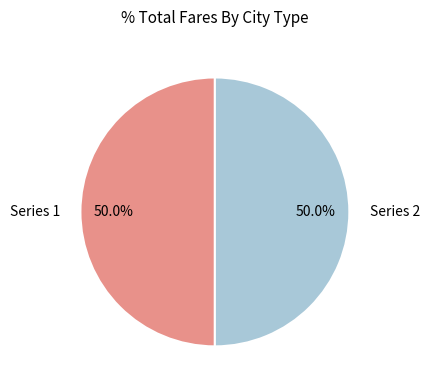

Combined, what portion of the pie is Series 1 and Series 2?

100.0%